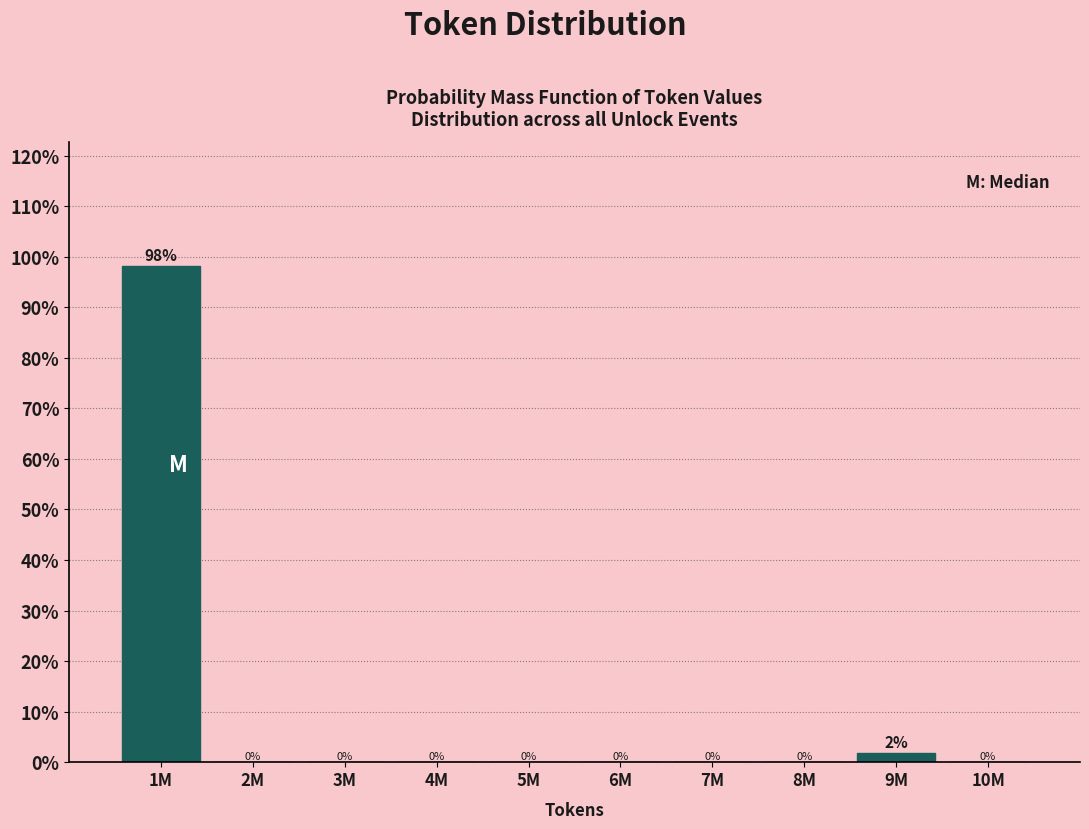

What is the sum of all values?

100.0